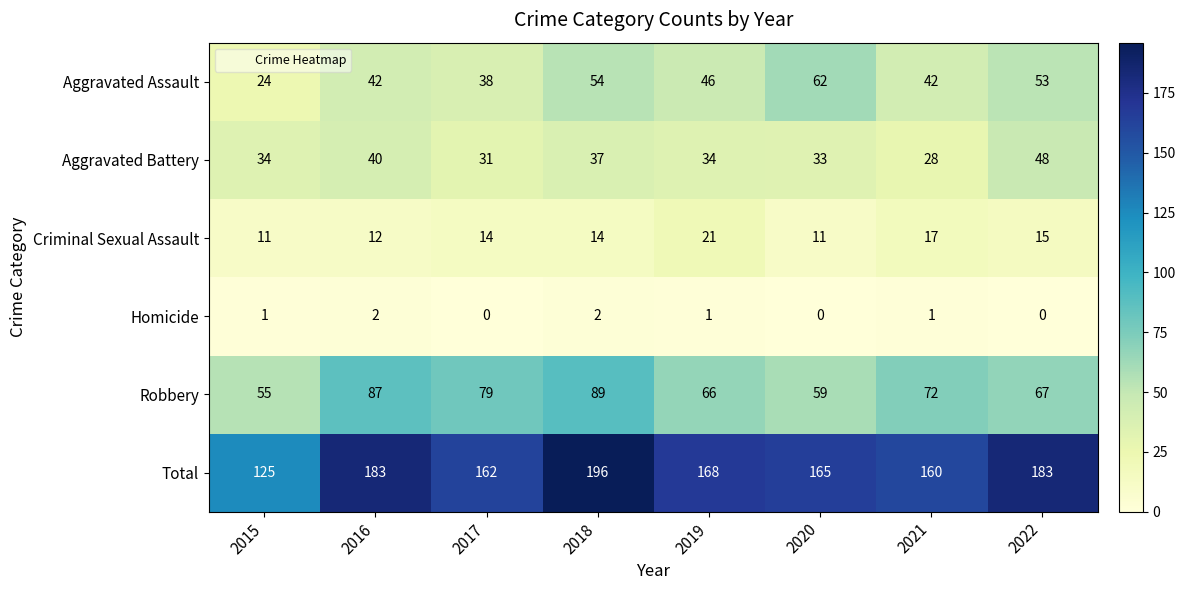

How many values in the Criminal Sexual Assault series are below 14?

3